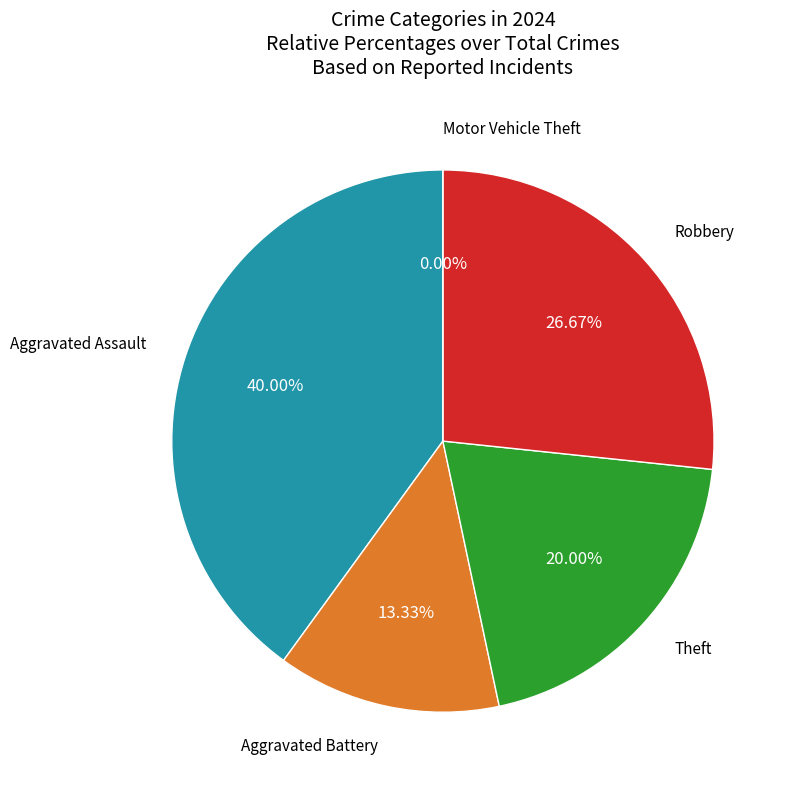

How many slices are in this pie chart?

5